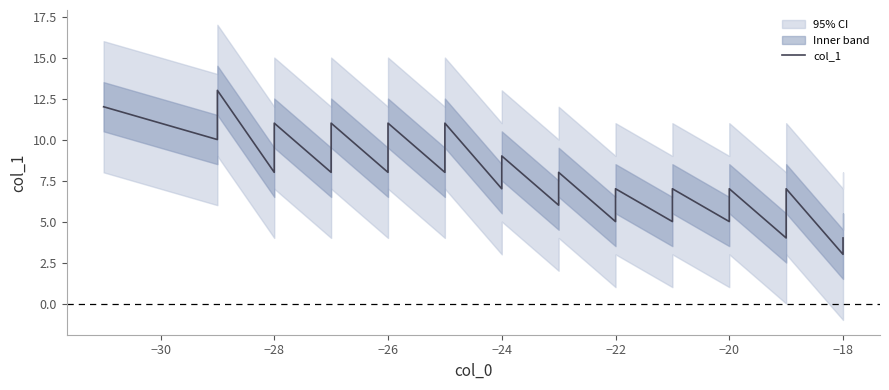

What is the smallest value displayed?

3